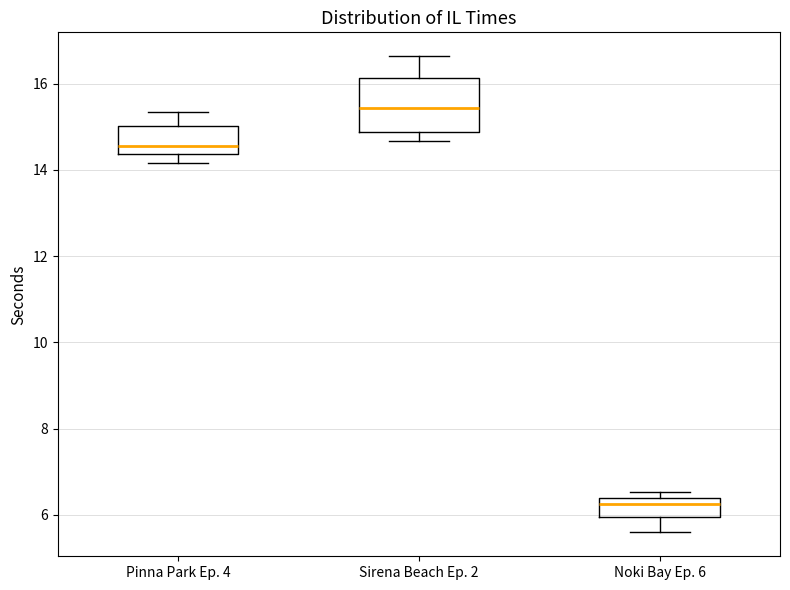

Reading left to right, read every box against the y-axis: the position of its median line, the range the box covers, and the ends of its whiskers. The values are not printed on the chart, so give them approximately, as read against the axis.

Pinna Park Ep. 4: median 14.6, box 14.4 to 15.0, whiskers 14.2 to 15.4
Sirena Beach Ep. 2: median 15.4, box 14.8 to 16.2, whiskers 14.6 to 16.6
Noki Bay Ep. 6: median 6.2, box 6.0 to 6.4, whiskers 5.6 to 6.6